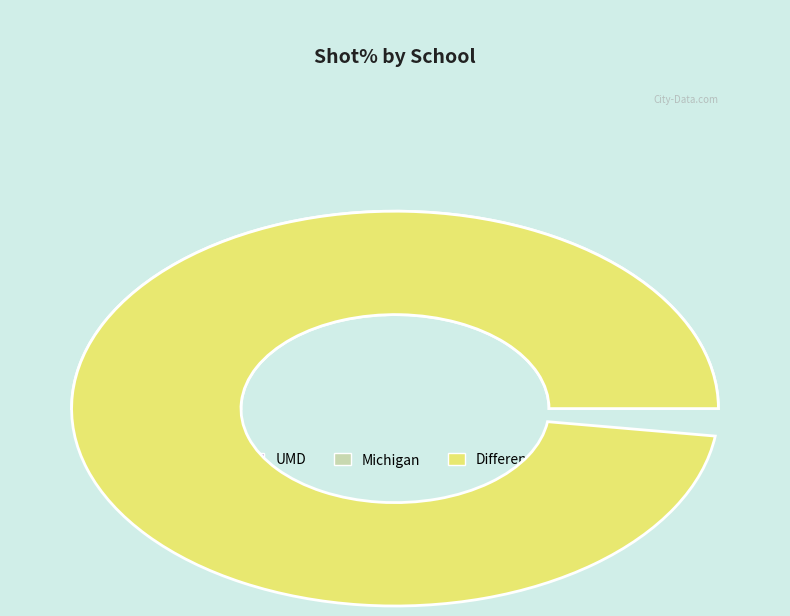

Do 4 and Michigan together represent more than half of the pie?

No